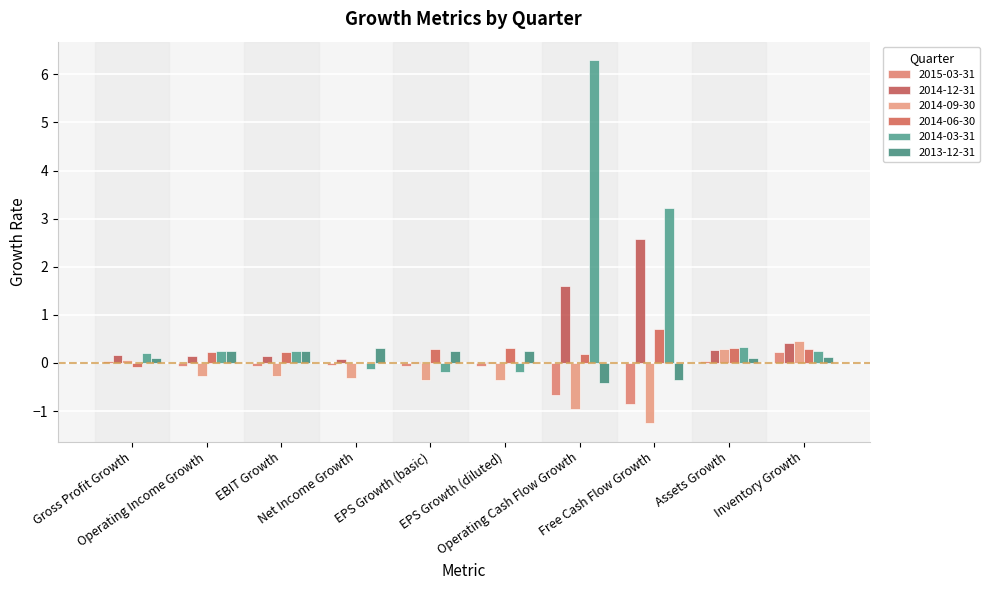

Are the bars grouped side by side (vs. stacked)?

Yes